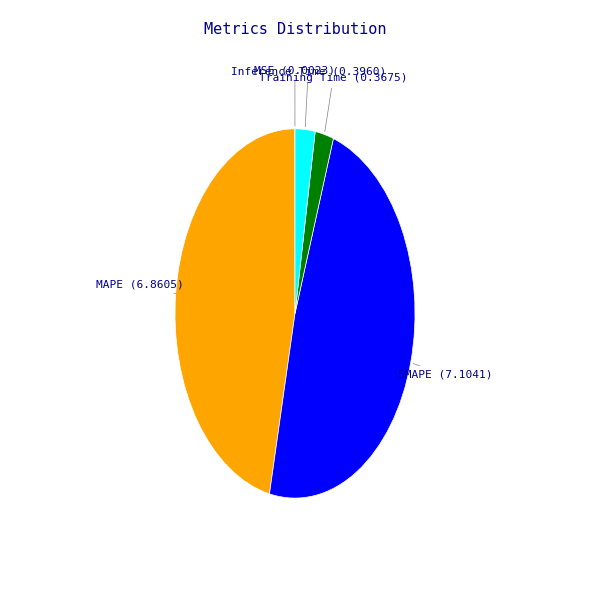

Is the sum of SMAPE and Training Time greater than half?

Yes